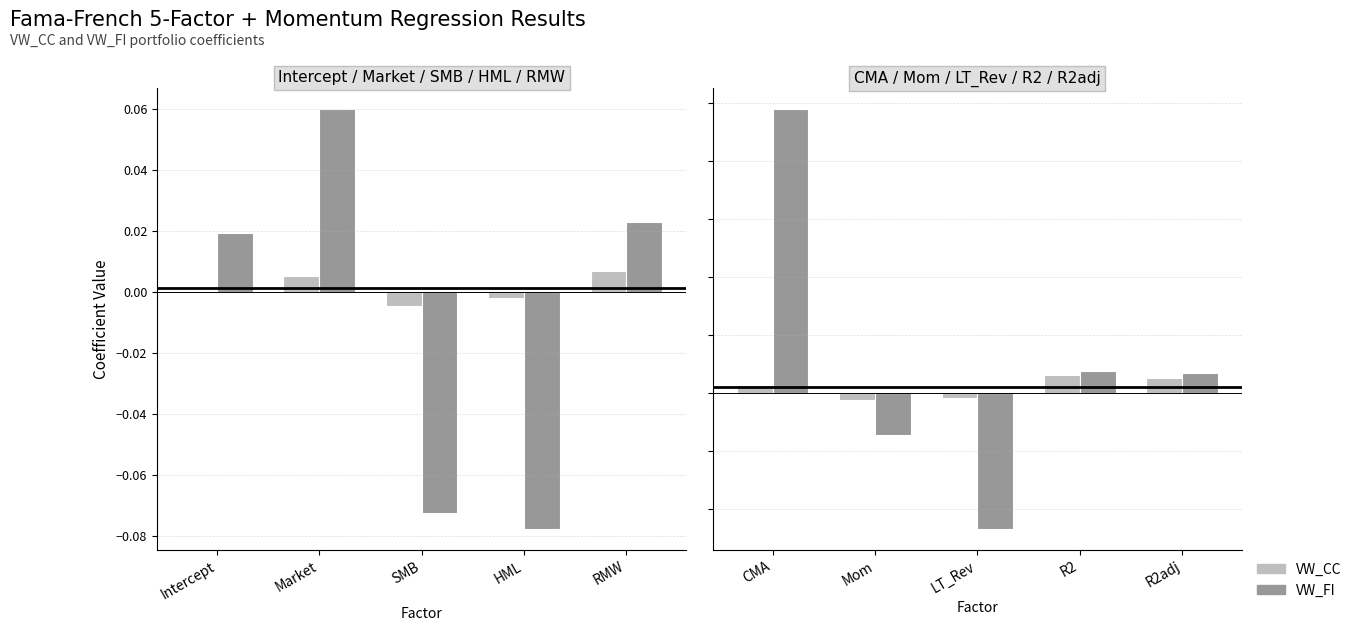

True or false: VW_CC has a value of 0.0 at R2adj.

True